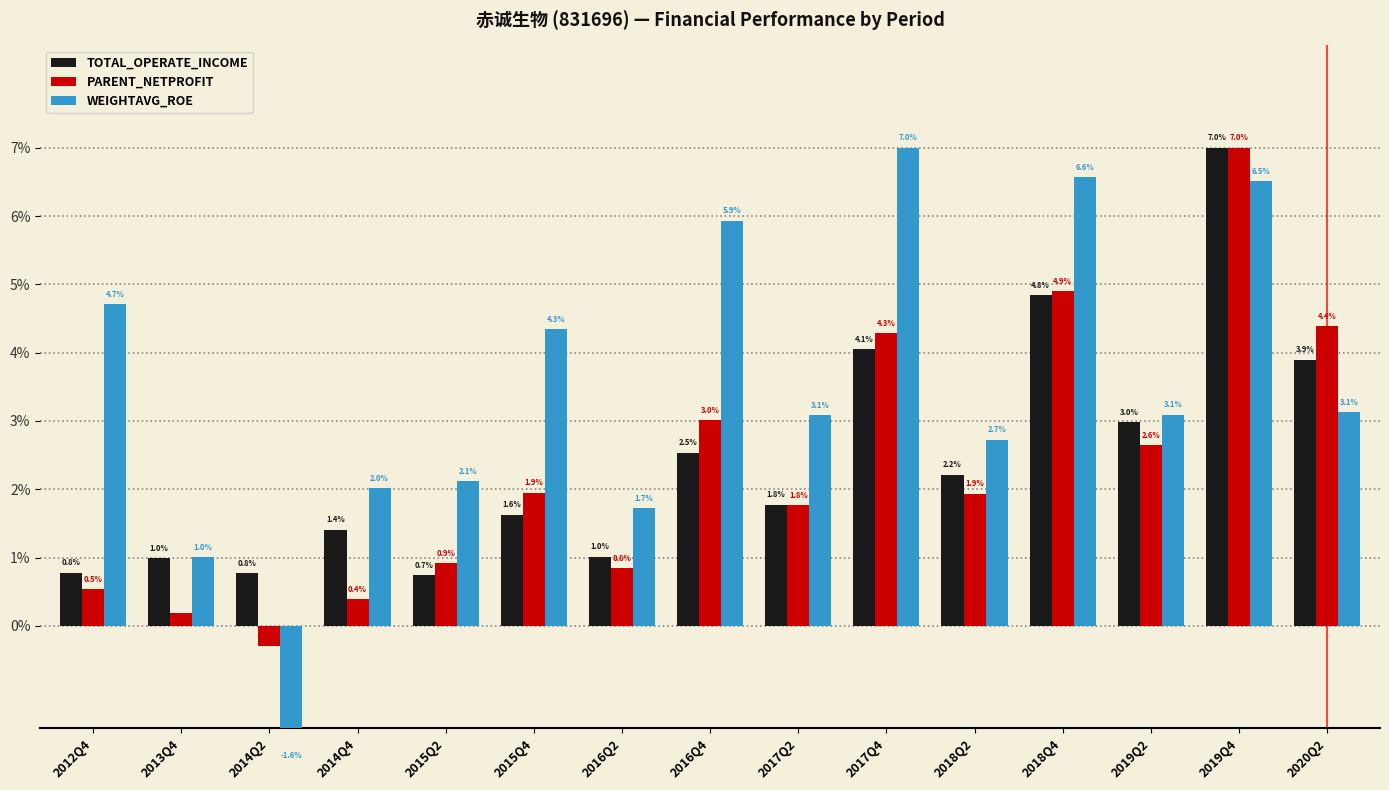

Reading left to right, list all the values displayed in this chart.

TOTAL_OPERATE_INCOME: 0.8	1.0	0.8	1.4	0.7	1.6	1.0	2.5	1.8	4.1	2.2	4.8	3.0	7.0	3.9
PARENT_NETPROFIT: 0.5	0.2	-0.3	0.4	0.9	1.9	0.8	3.0	1.8	4.3	1.9	4.9	2.6	7.0	4.4
WEIGHTAVG_ROE: 4.7	1.0	-1.6	2.0	2.1	4.3	1.7	5.9	3.1	7.0	2.7	6.6	3.1	6.5	3.1